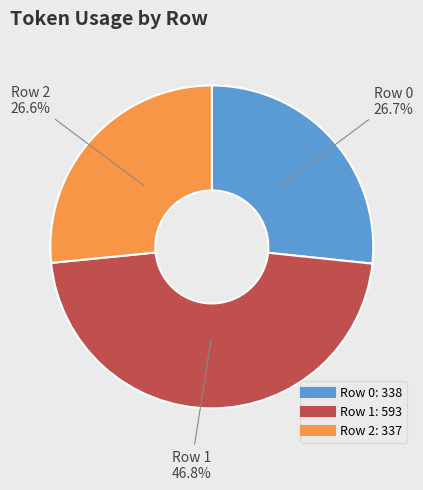

What is the ratio of the value at Row 0 to the value at Row 2?

1.0